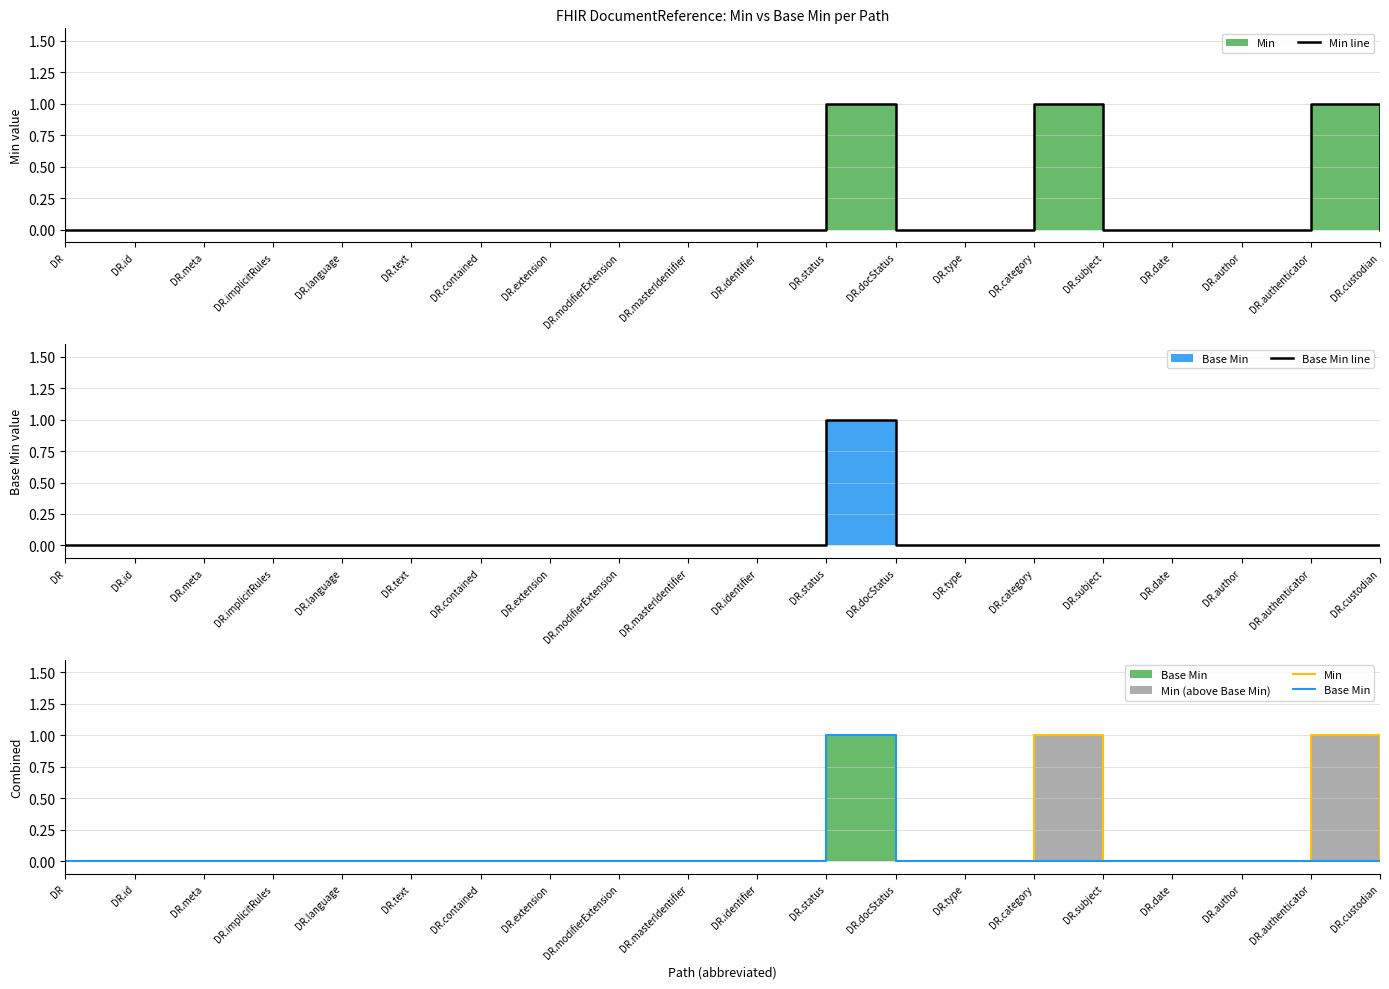

At which category does Min line reach its first local peak?

DR.status